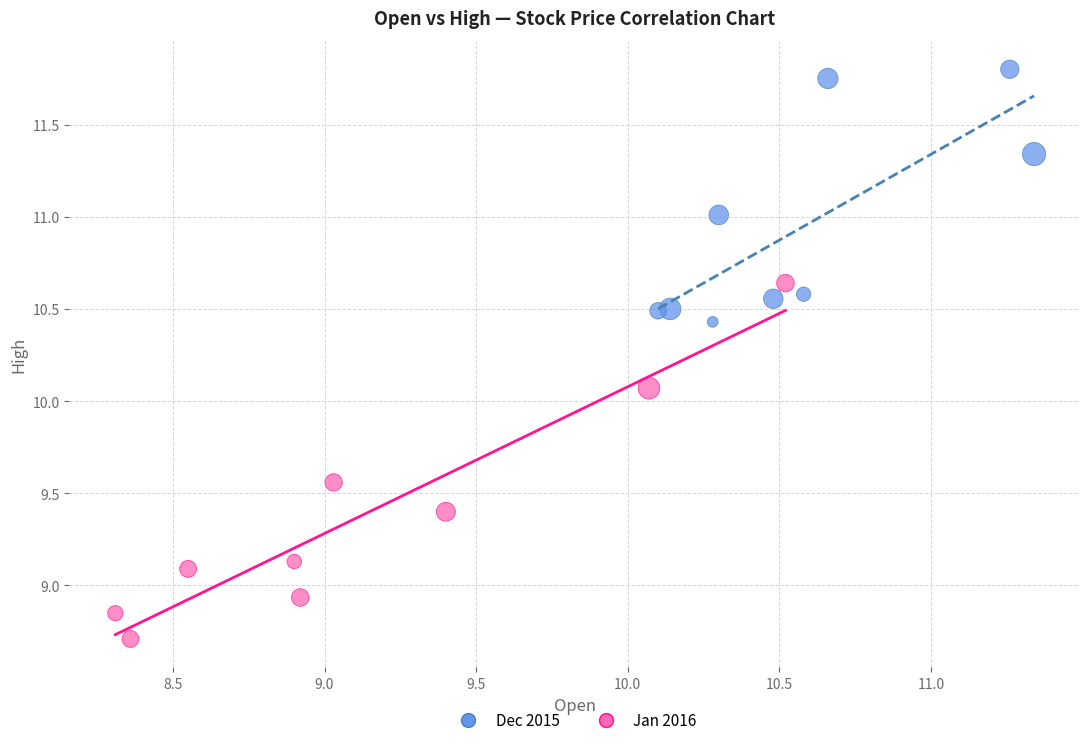

Which series contains the highest Y value?

Dec 2015